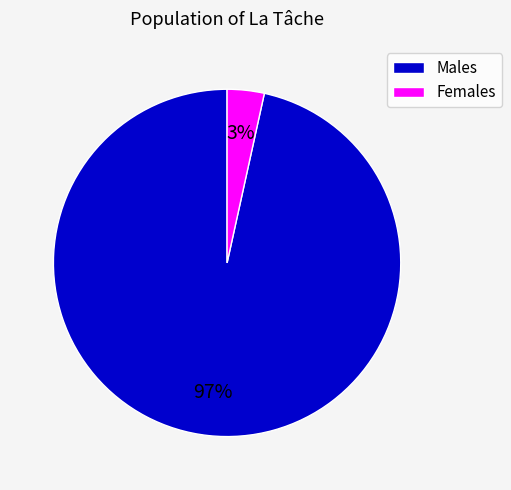

Count the number of slices in the pie.

2